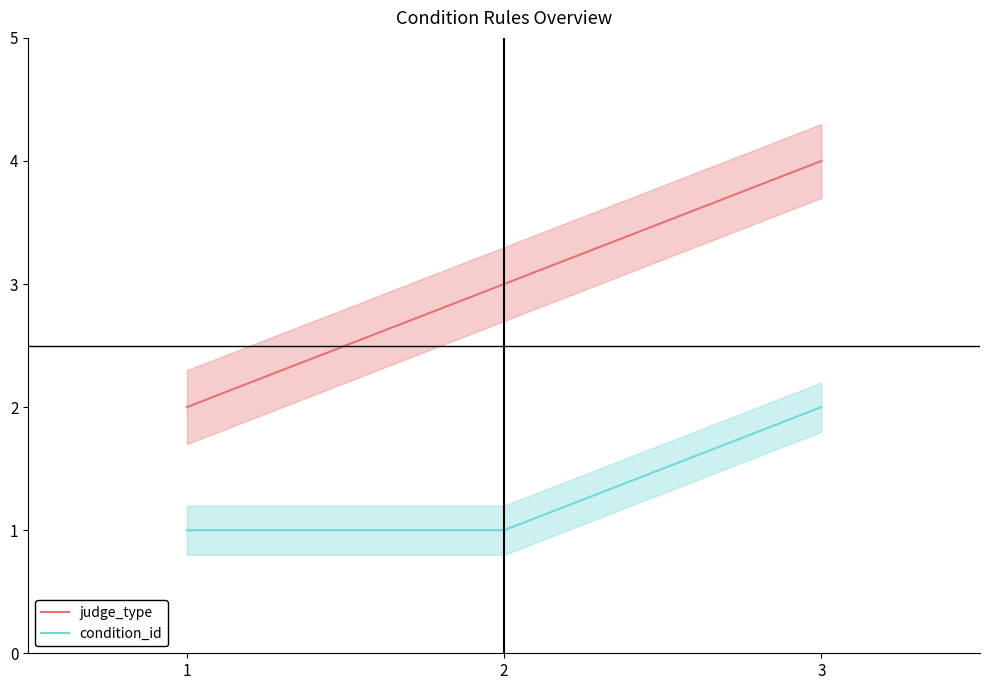

What is the greatest value displayed?

4